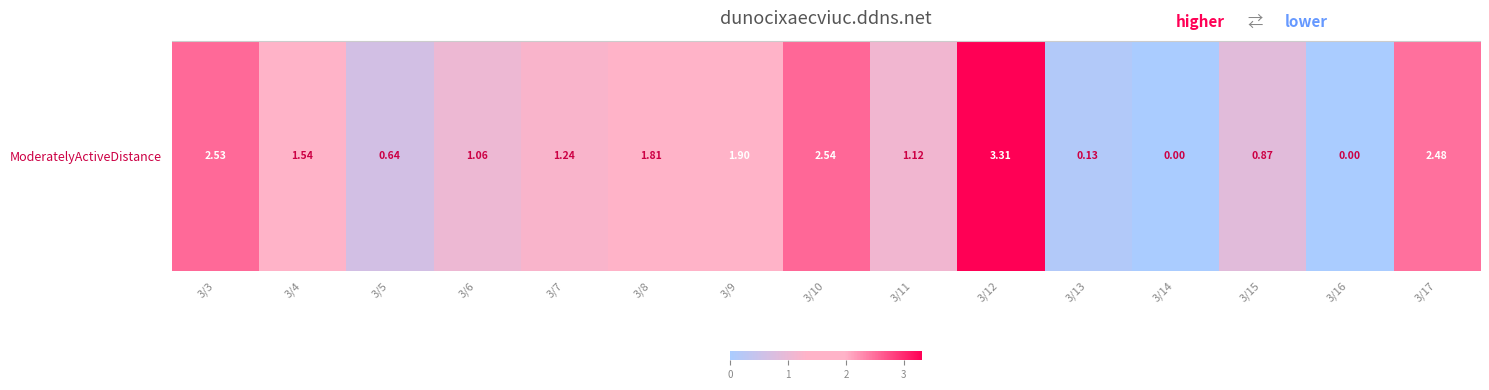

What is the maximum value shown in the chart?

3.3